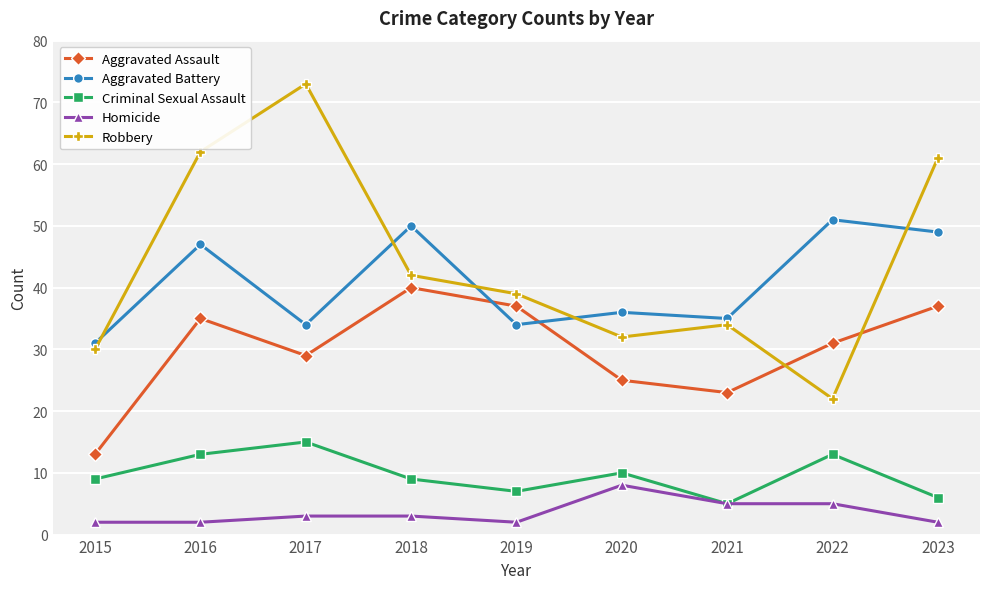

Reading left to right, list all the values displayed in this chart.

Aggravated Assault: 13	35	29	40	37	25	23	31	37
Aggravated Battery: 31	47	34	50	34	36	35	51	49
Criminal Sexual Assault: 9	13	15	9	7	10	5	13	6
Homicide: 2	2	3	3	2	8	5	5	2
Robbery: 30	62	73	42	39	32	34	22	61